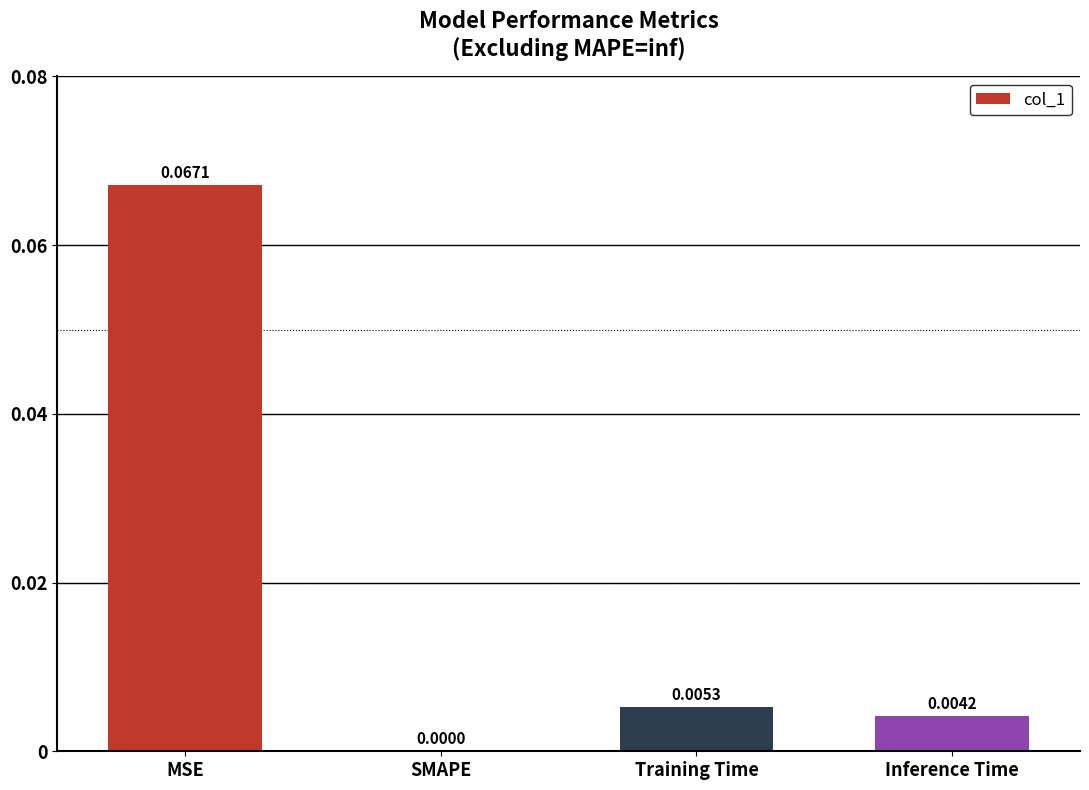

At which label is the value closest to 0?

SMAPE